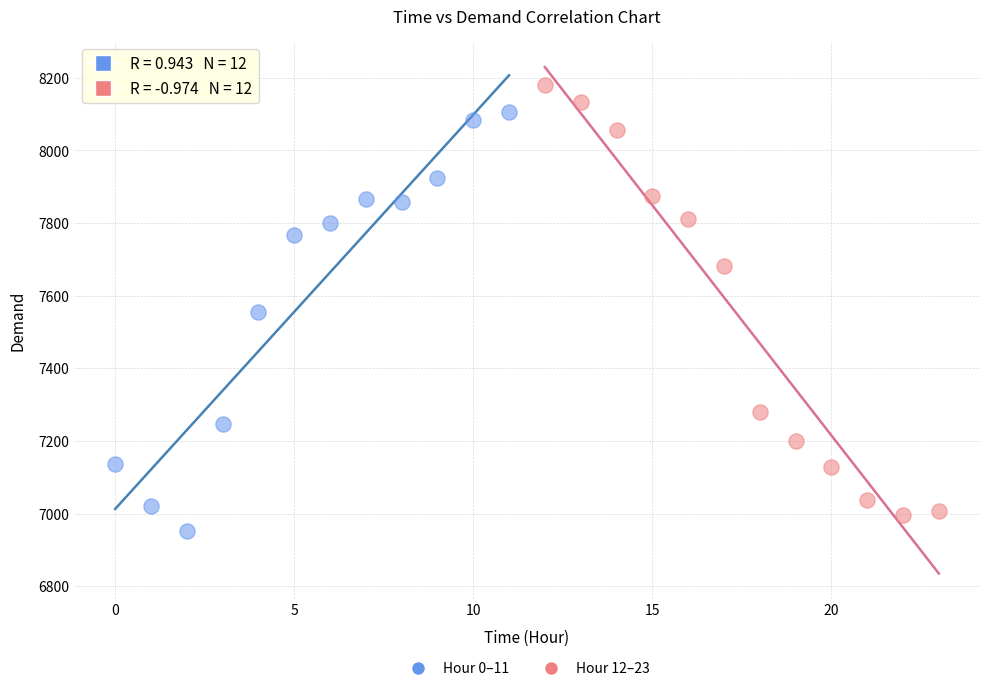

Which series contains the highest Y value?

Hour 12–23